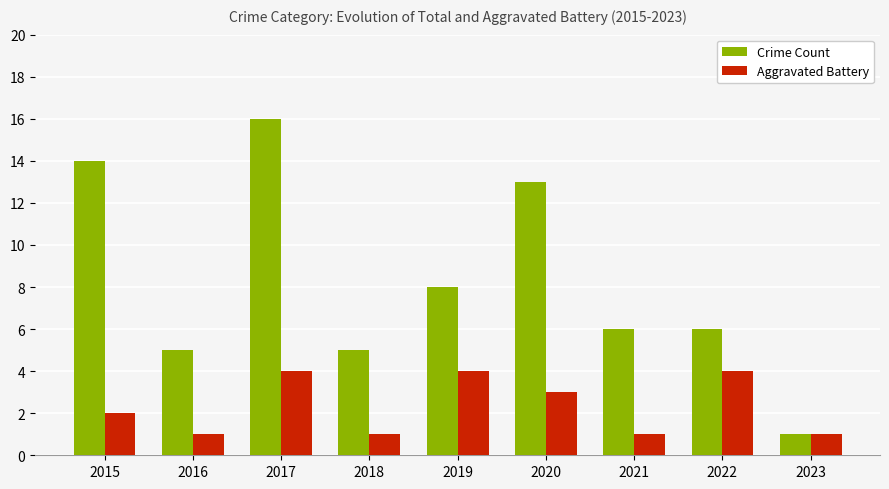

What is the approximate value of Crime Count at 2021?

6